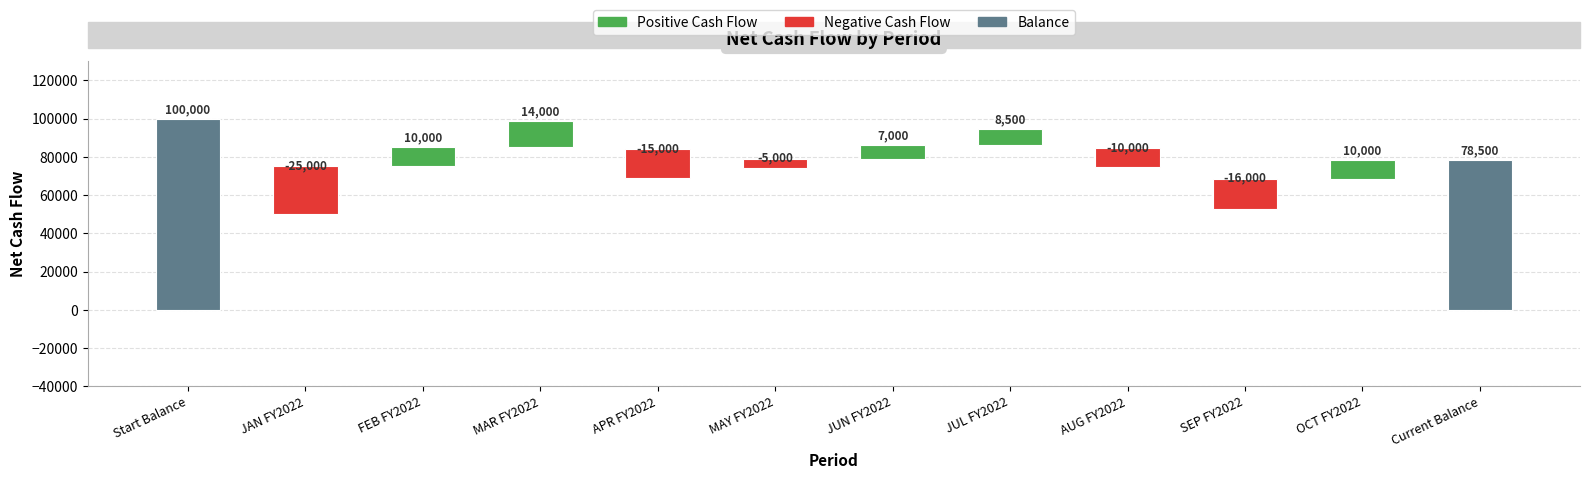

Are the bars horizontal?

No